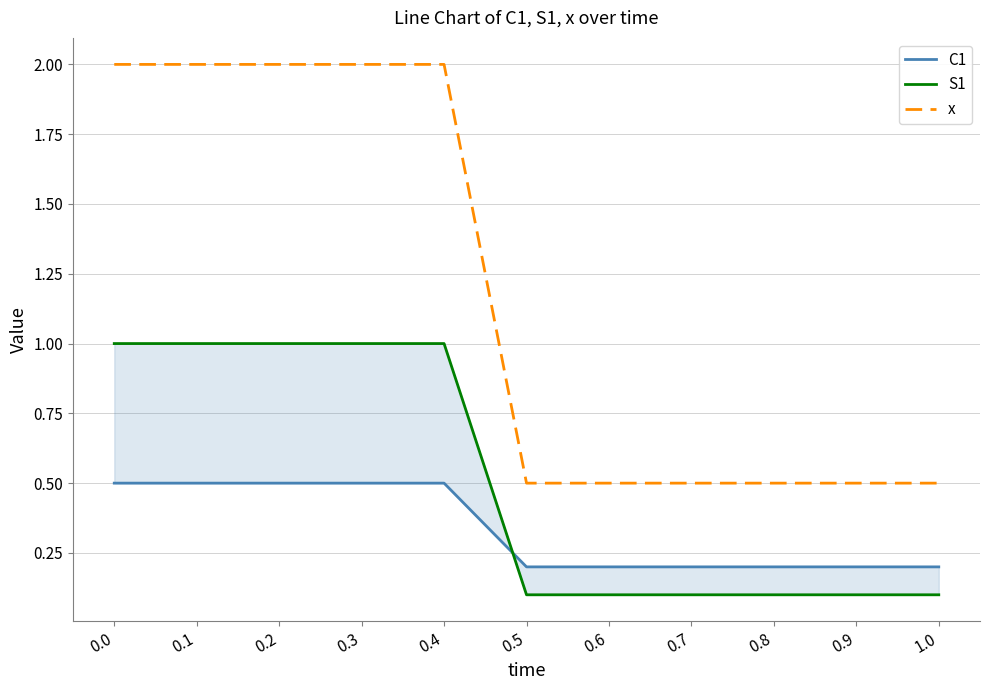

What are all the series names shown in the legend?

C1, S1, x